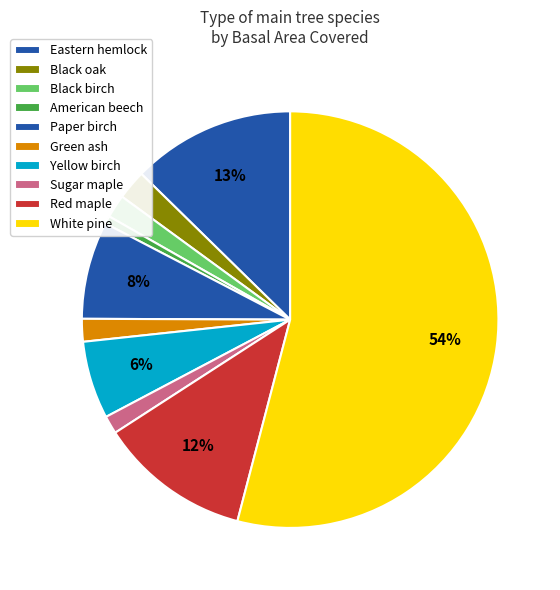

What is the total percentage of Red maple and Black oak?

17.1%